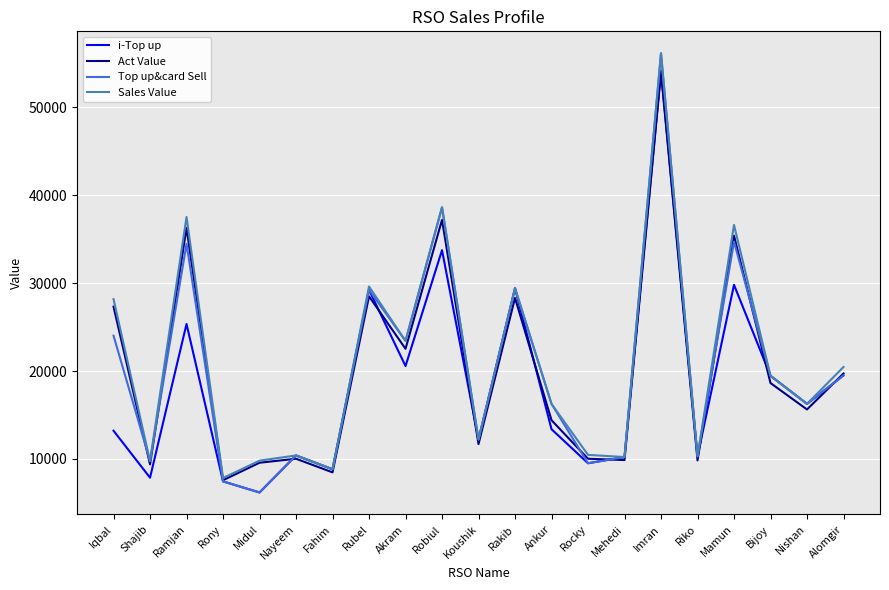

Is the value of Sales Value at Mamun greater than the value of Act Value at Iqbal?

Yes